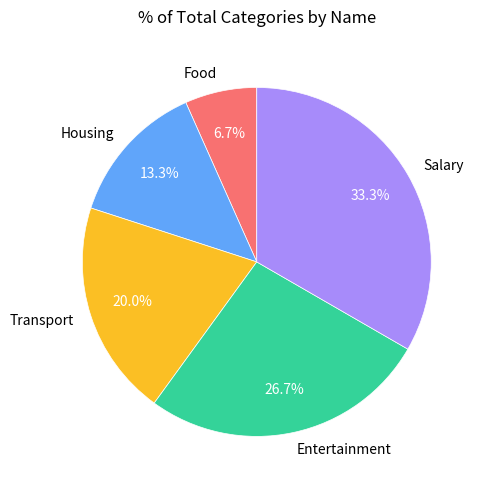

To the nearest percent, what is the difference between the Transport and Food slice percentages?

13%